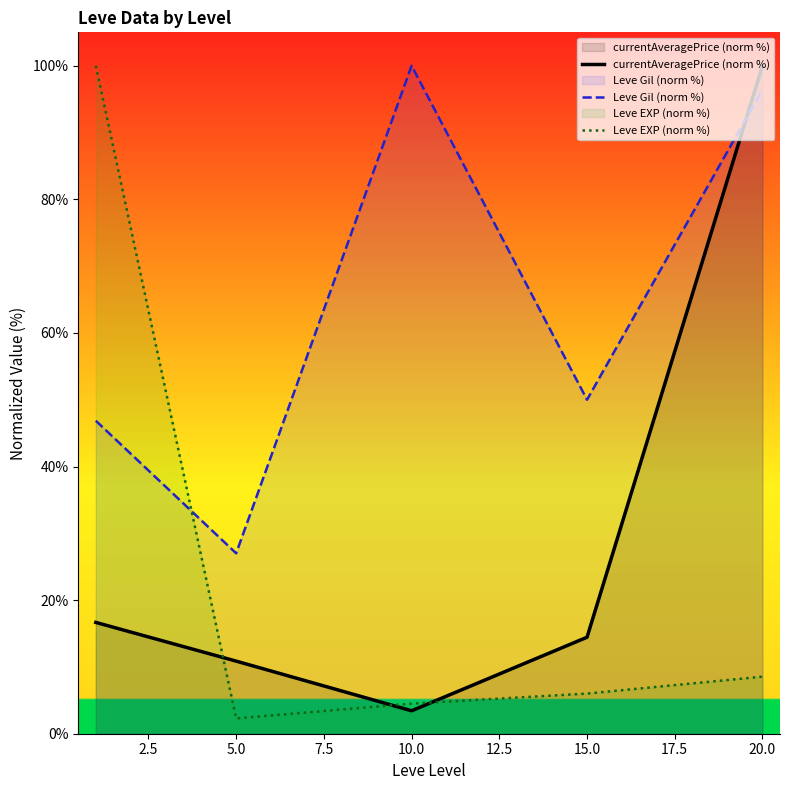

What is the total value across all series at 0.0?

163.5